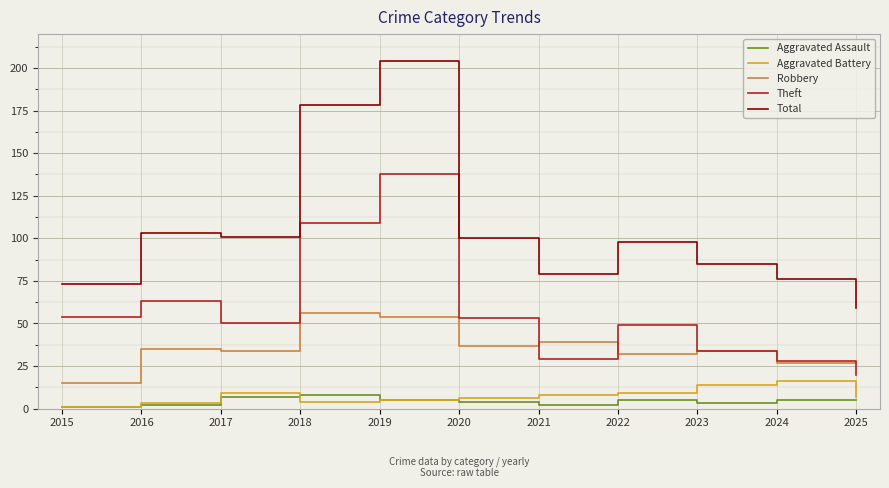

In Aggravated Battery, how many points are higher than both neighbors (excluding endpoints)?

2